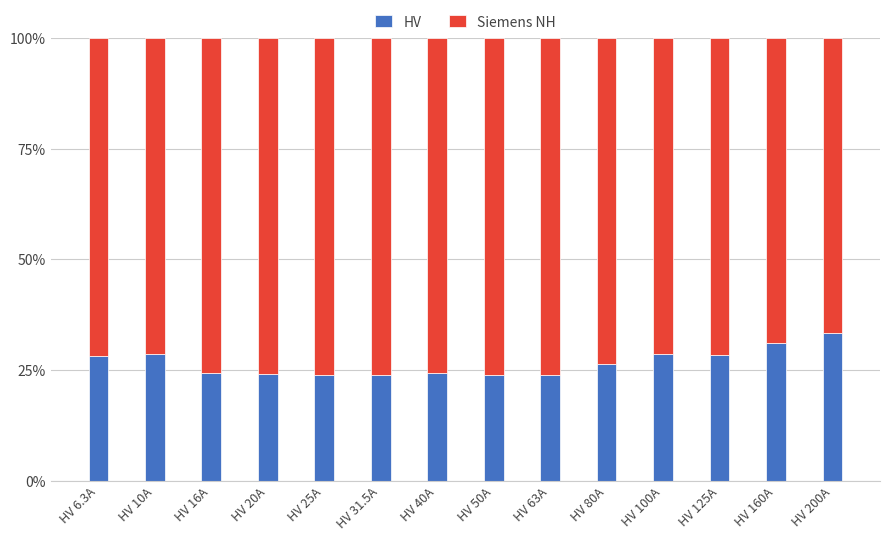

At which label does HV reach its peak?

HV 200A